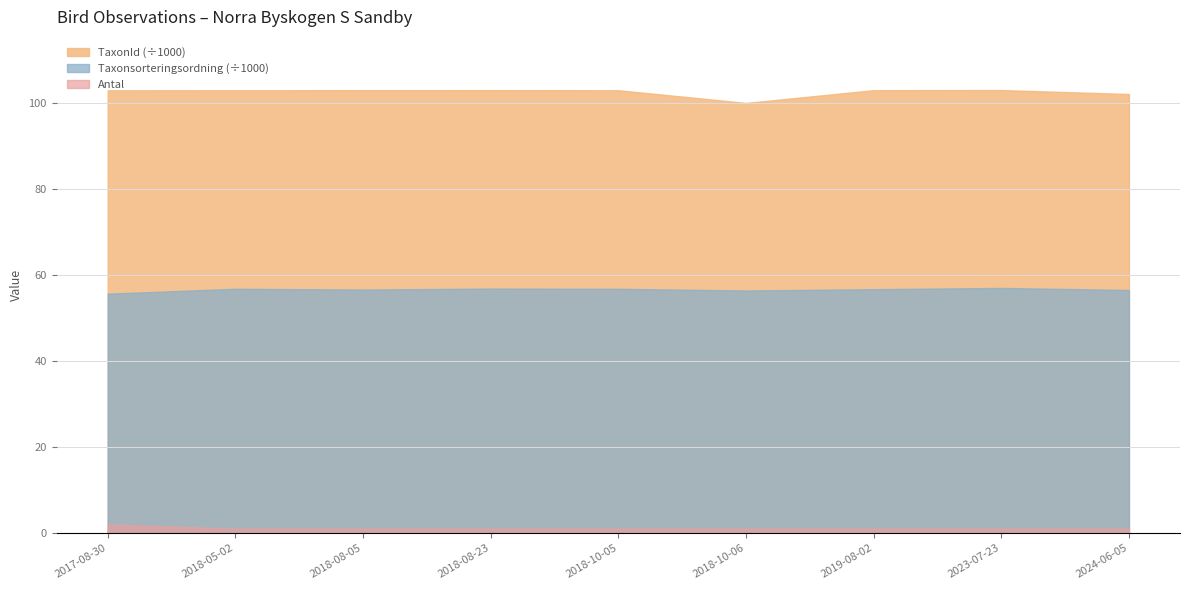

What is the label of the 2nd point from the left?

2018-05-02